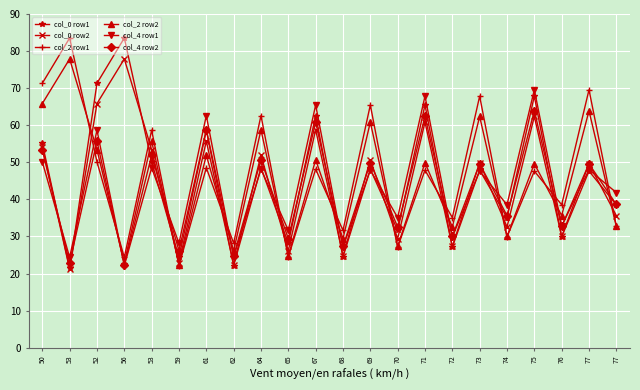

Rank the categories by col_0 row2 value from highest to lowest.

56, 52, 75, 71, 67, 61, 50, 53, 64, 69, 73, 77, 77, 74, 76, 70, 72, 65, 68, 59, 62, 53